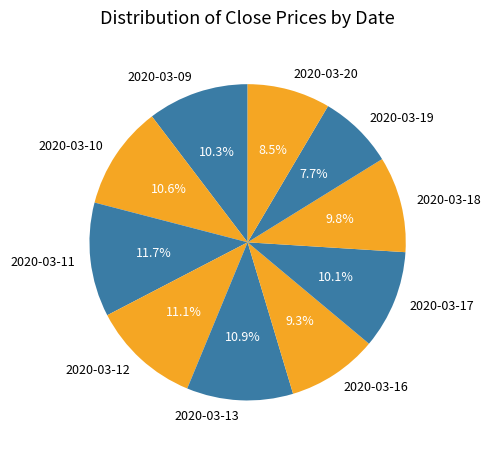

To the nearest percent, what is the average slice percentage?

10%